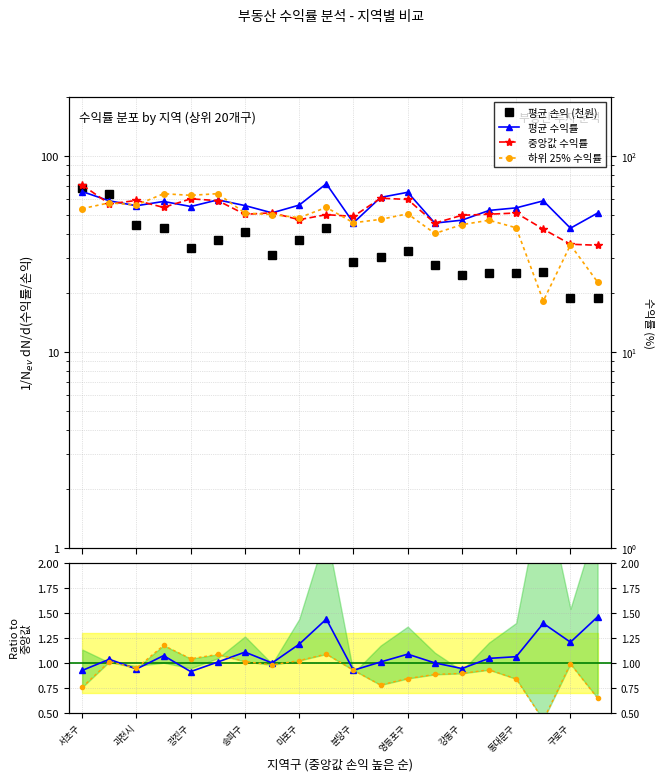

Which label corresponds to the largest value in the chart?

구로구